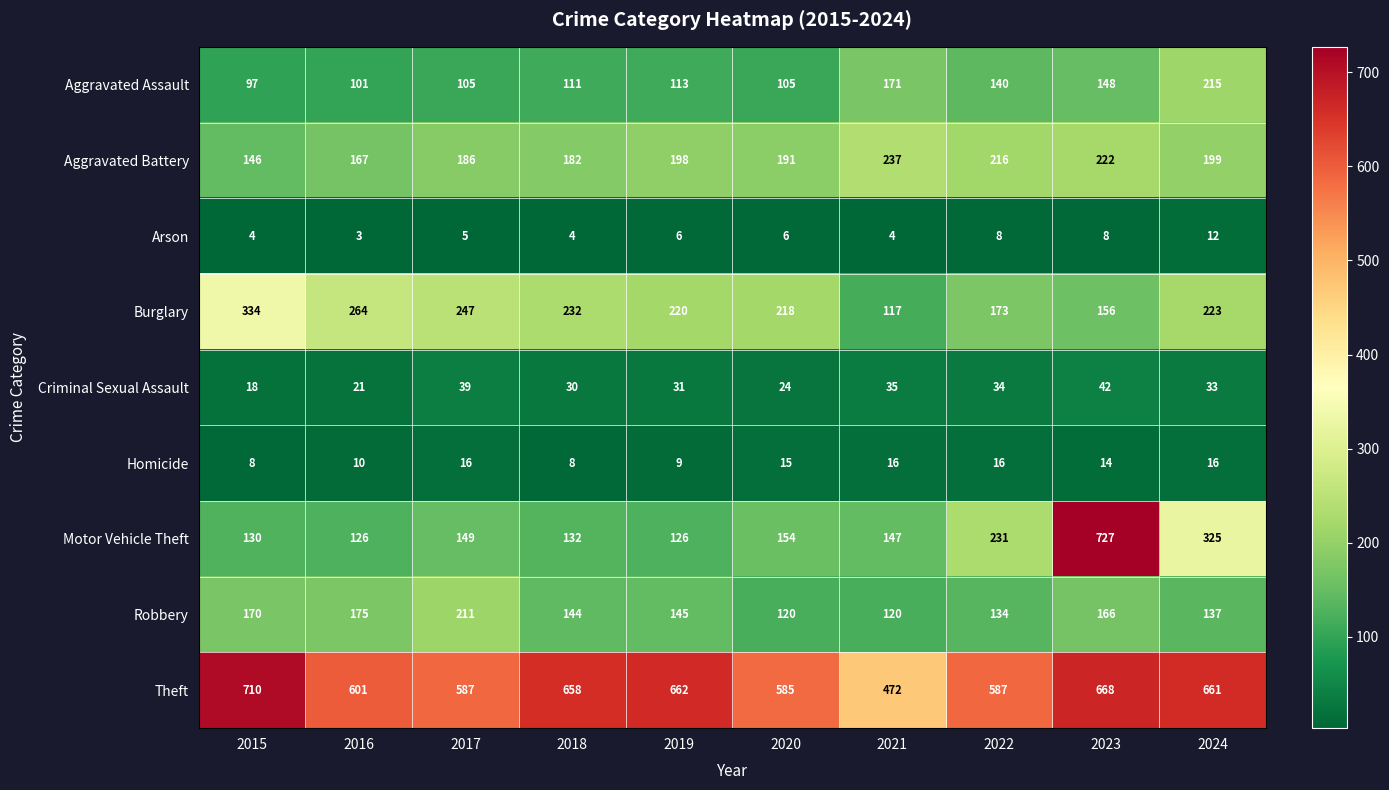

True or false: Homicide has a value of 16 at 2021.

True